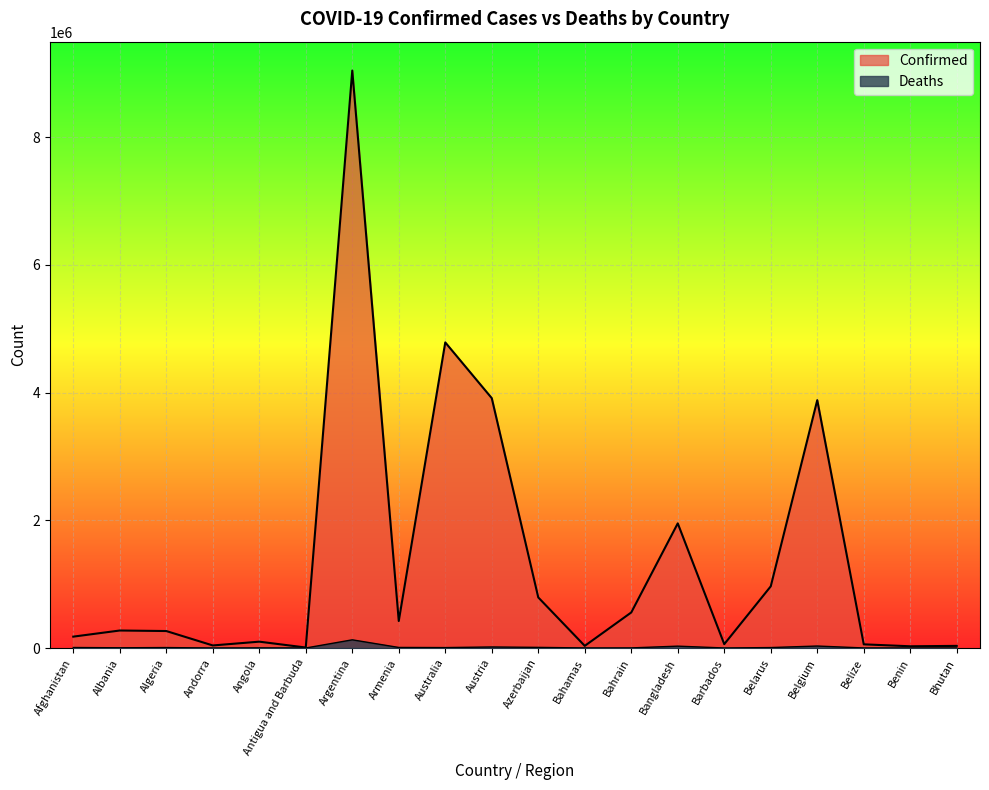

Where is Confirmed nearest to the value 4525295?

Australia